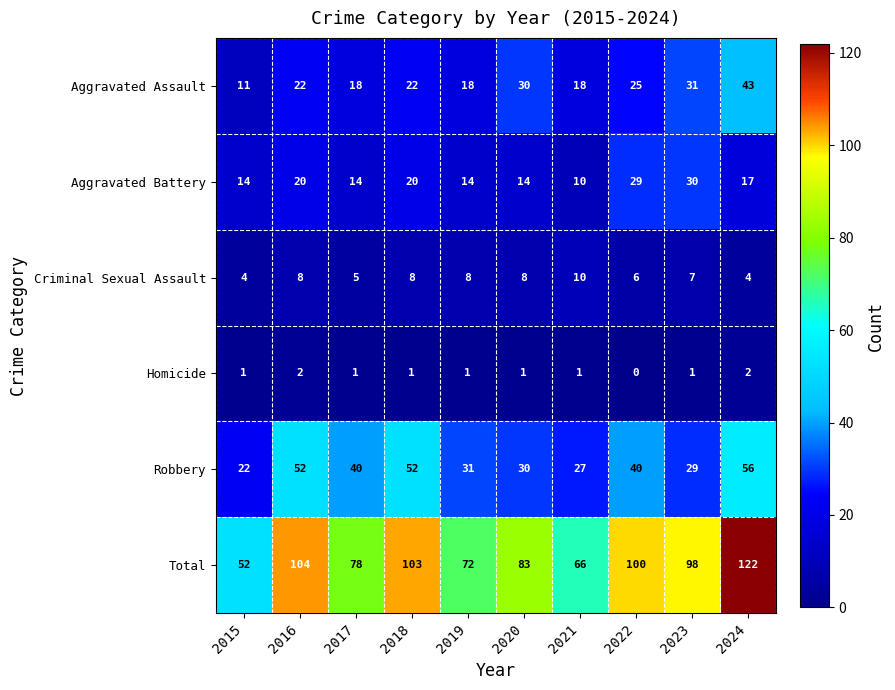

Rank the series at 2015 from lowest to highest value.

Homicide, Criminal Sexual Assault, Aggravated Assault, Aggravated Battery, Robbery, Total